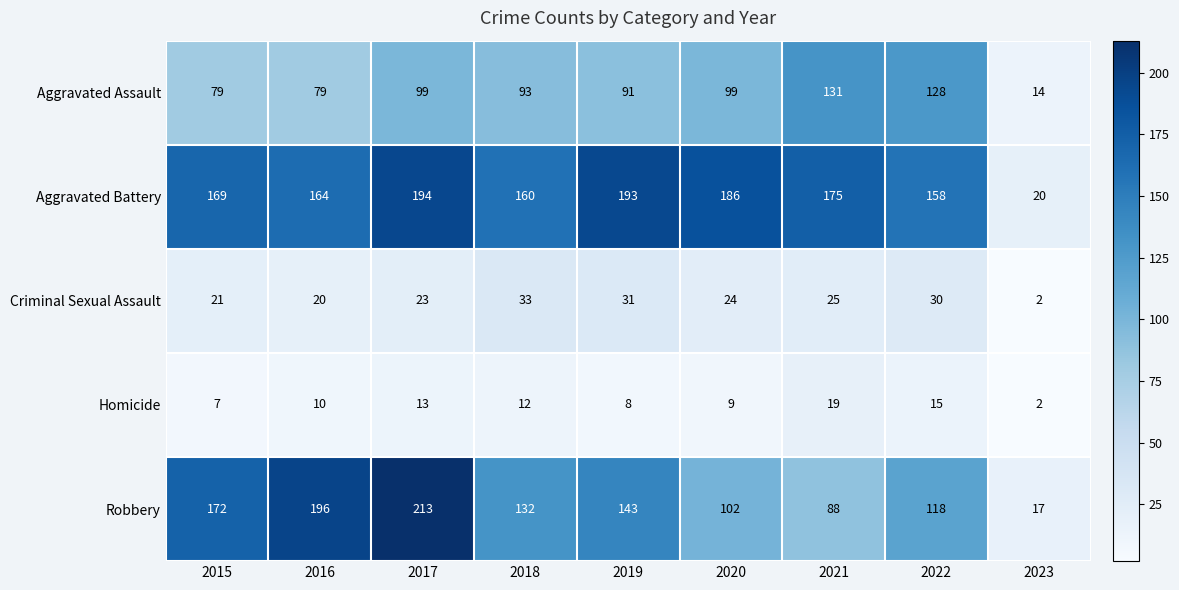

Which label corresponds to the smallest value in the chart?

2023